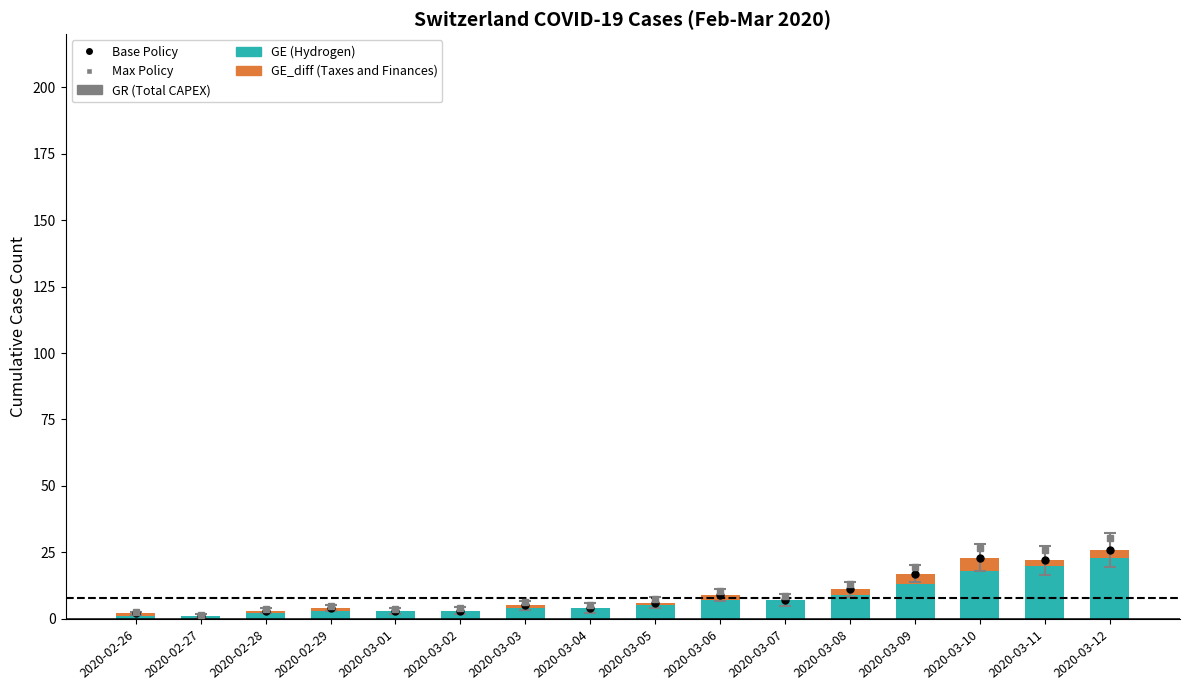

How many GE_diff (Taxes and Finances) values are between 0 and 2?

13